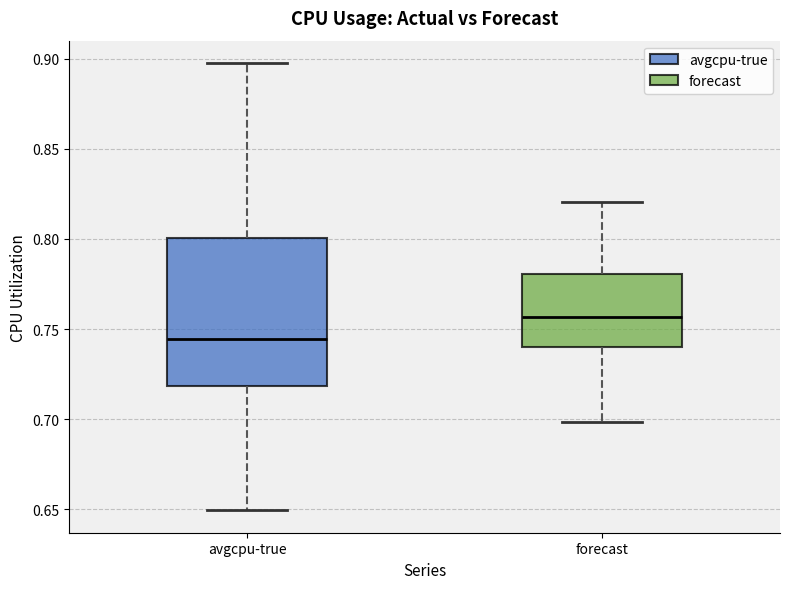

Which box has the highest median line?

forecast